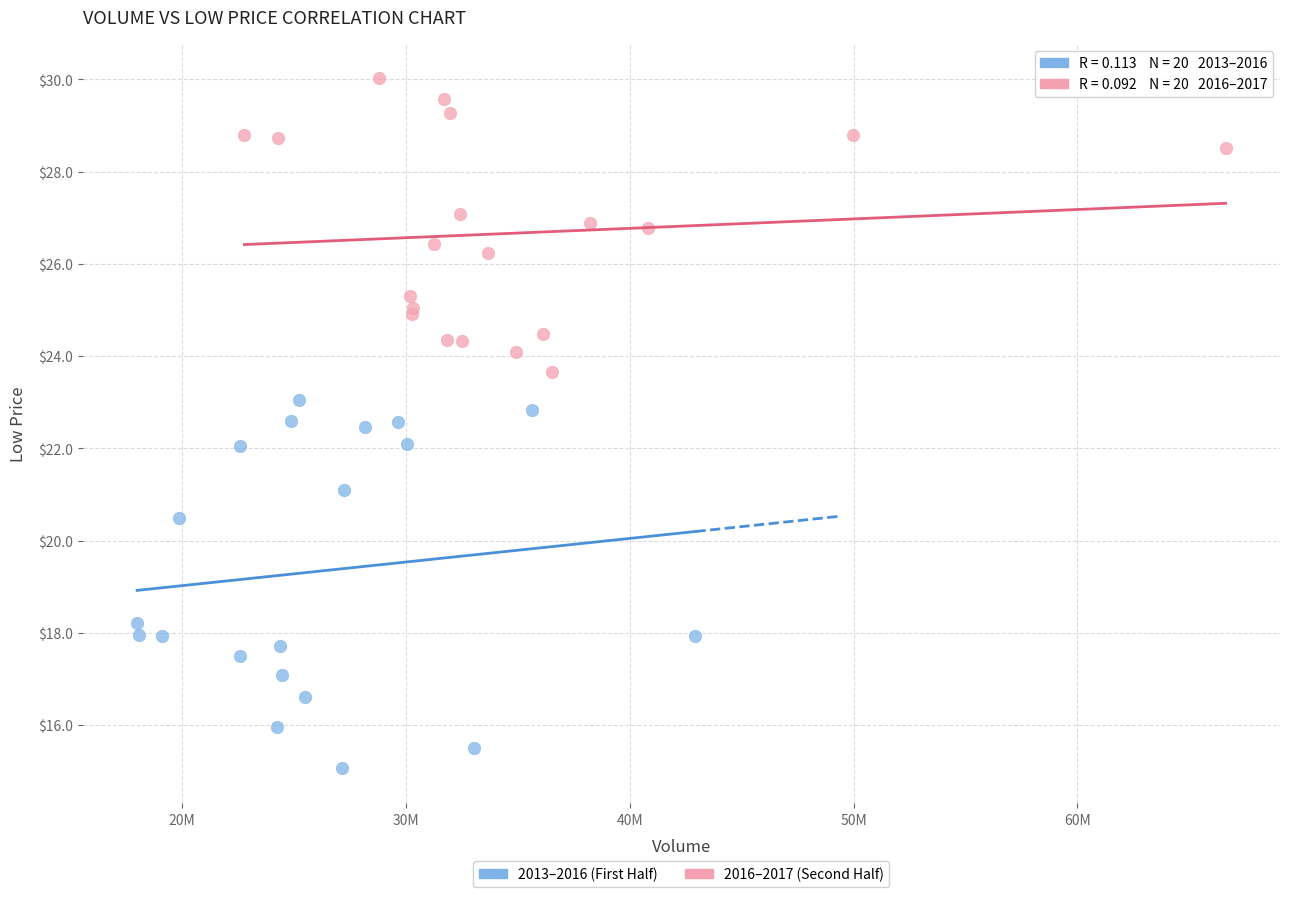

Which series contains the highest Y value?

2016–2017 (Second Half)